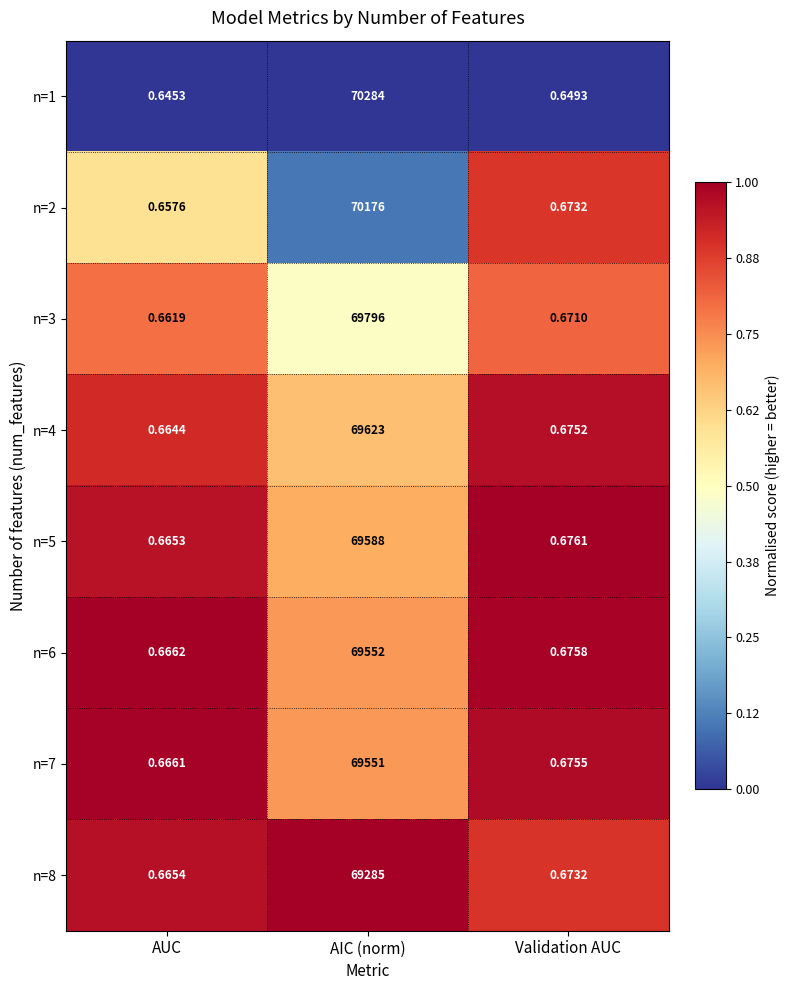

At which label does n=2 reach its minimum?

AUC